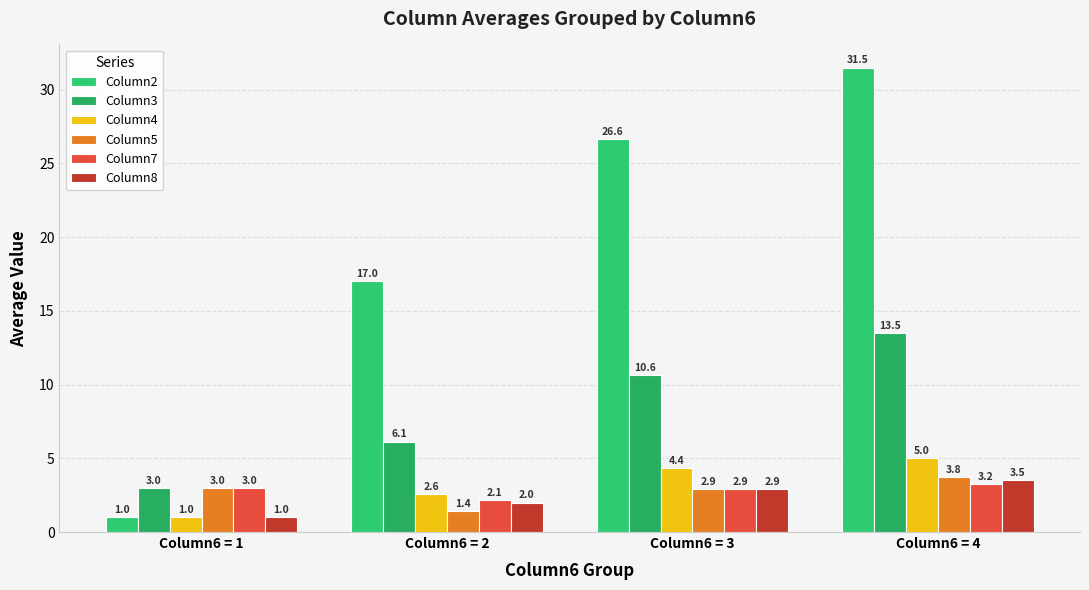

How many data points in Column3 are less than 10?

2